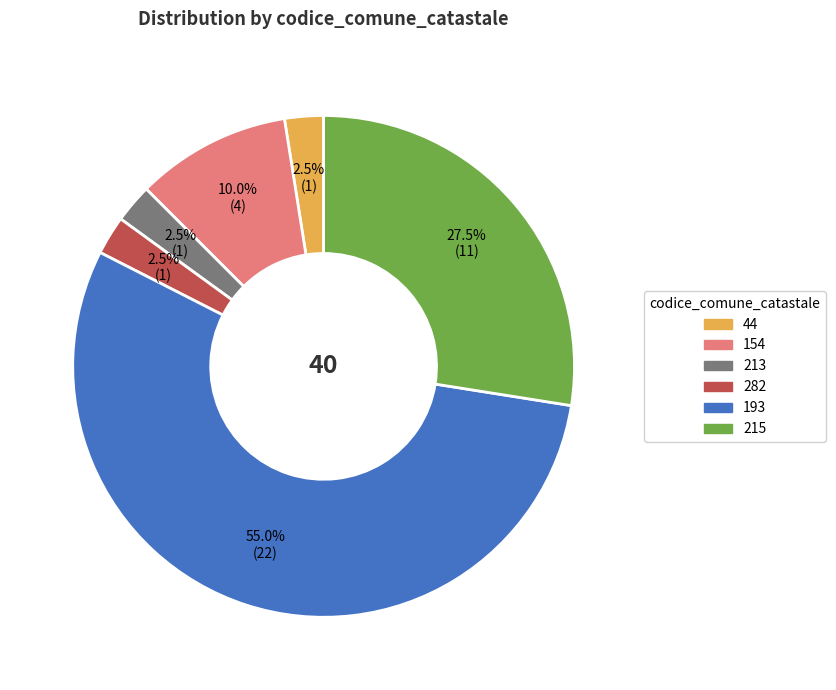

What is the total percentage of 215 and 193?

82.5%